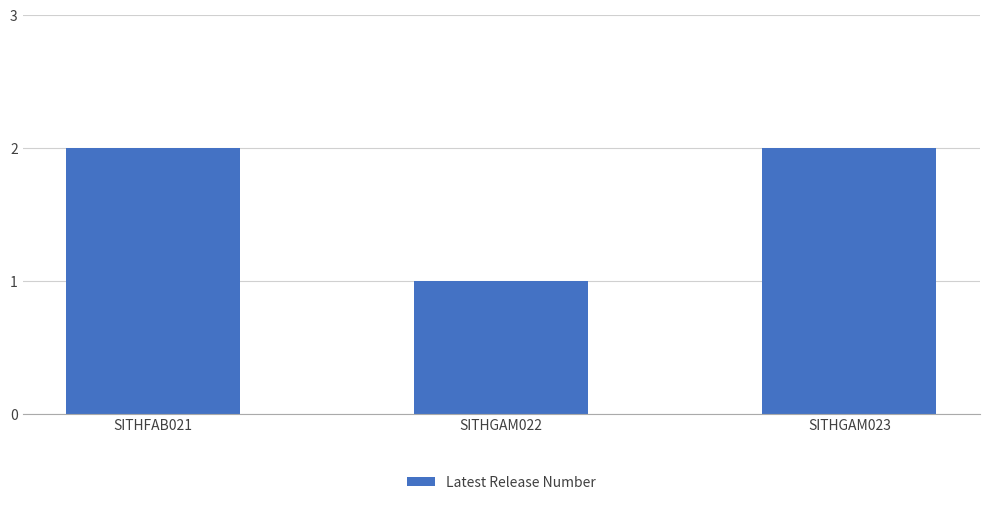

Does the chart contain any negative values?

No